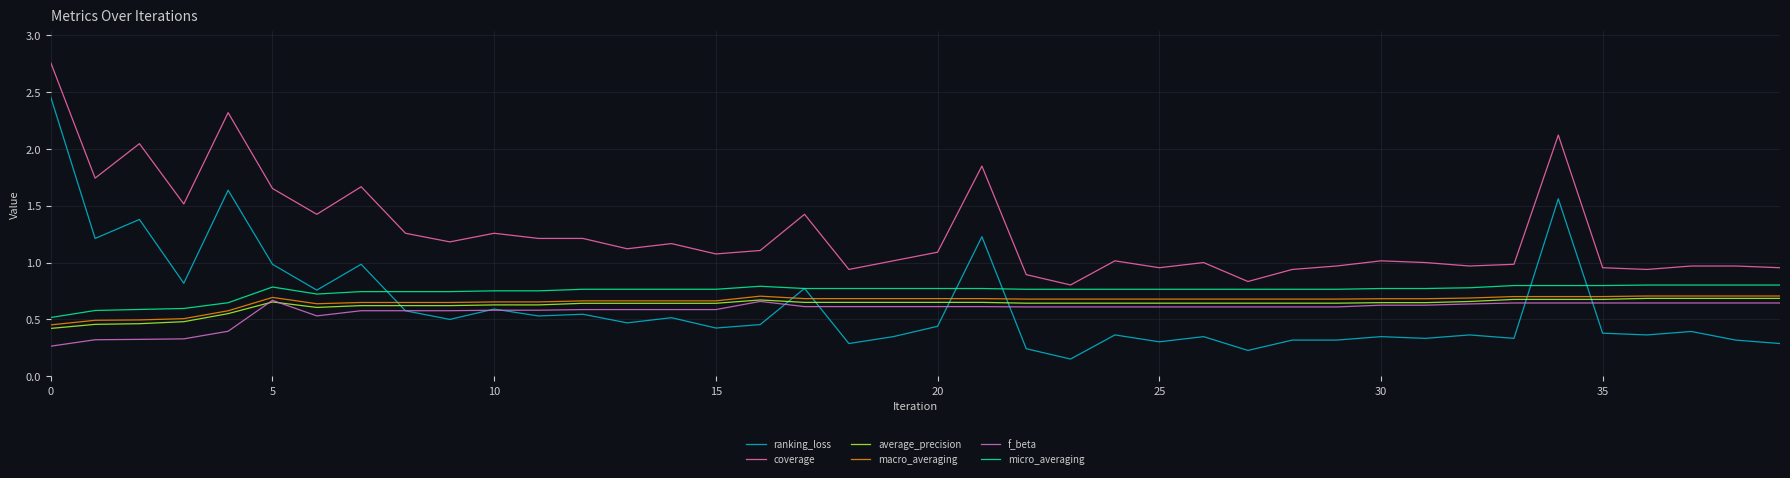

True or false: average_precision and coverage intersect in this chart.

False